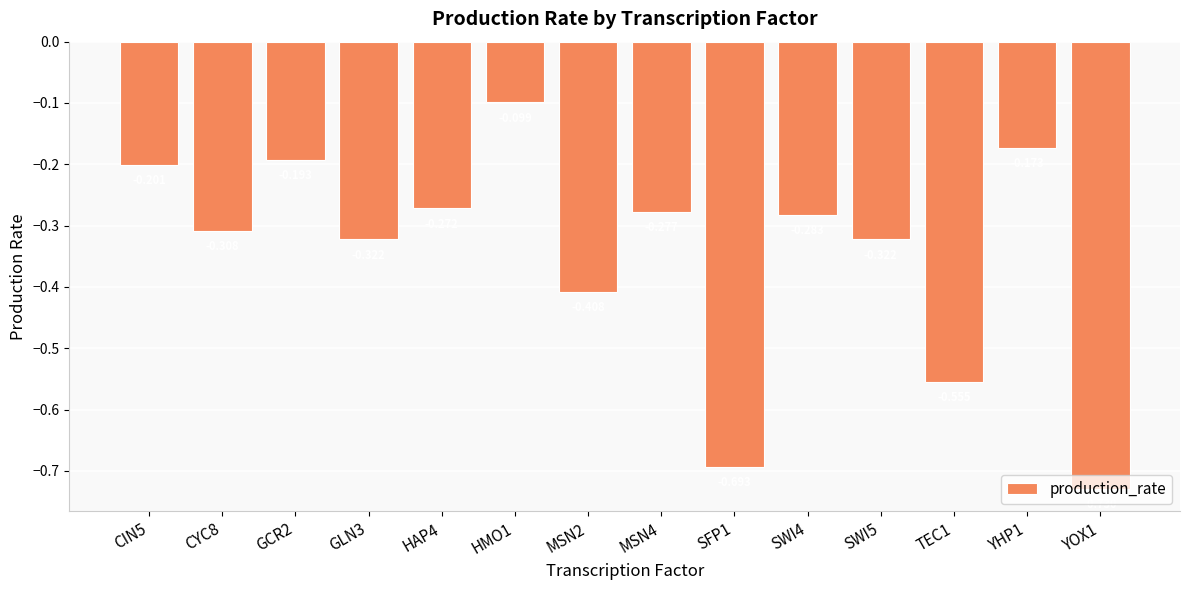

Reading right to left, what are all the values shown in this chart?

-0.7	-0.2	-0.6	-0.3	-0.3	-0.7	-0.3	-0.4	-0.1	-0.3	-0.3	-0.2	-0.3	-0.2